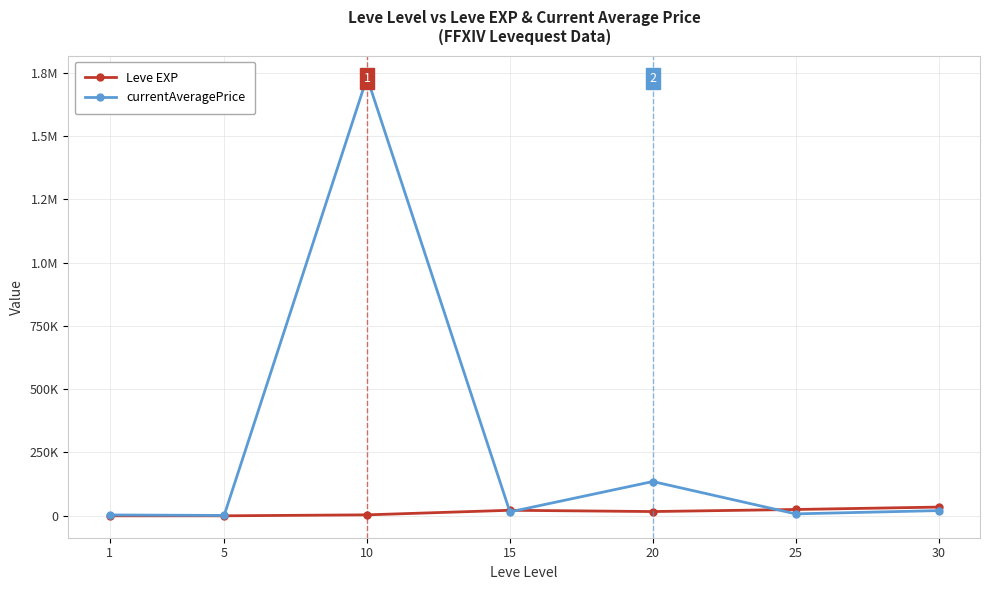

What are all the series names shown in the legend?

Leve EXP, currentAveragePrice